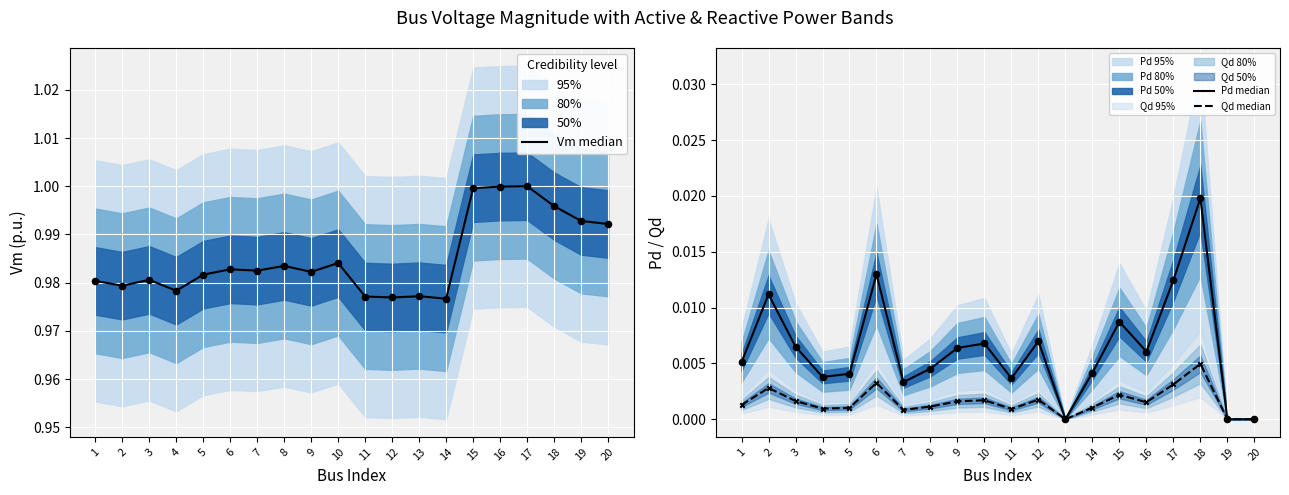

What is the total value across all series at 2?

1.0